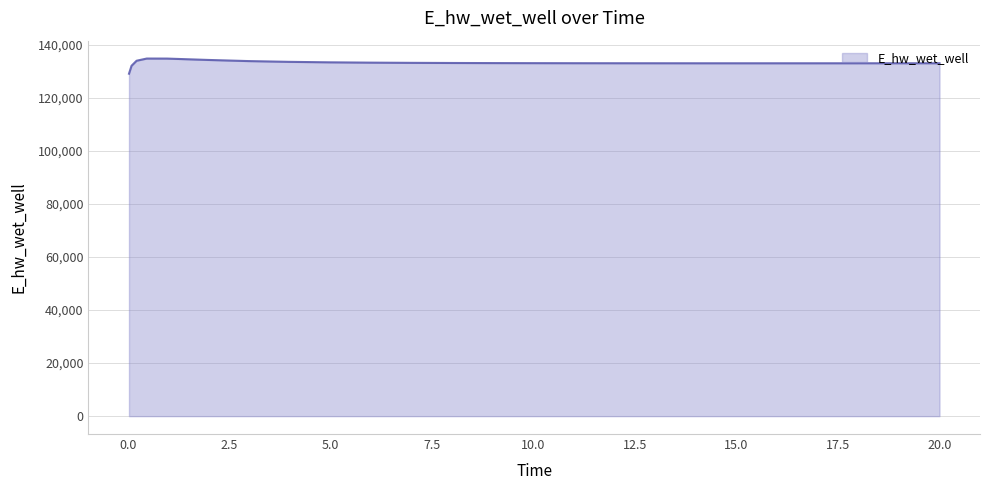

What is the smallest value displayed?

129163.8